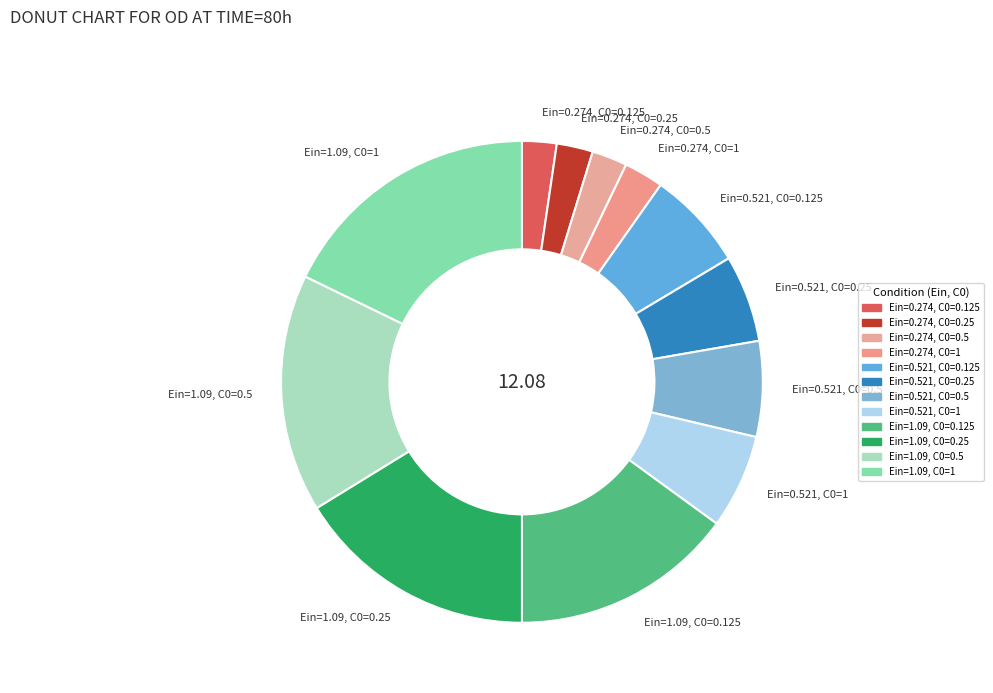

Do Ein=0.521, C0=1 and Ein=0.274, C0=0.25 together represent more than half of the pie?

No